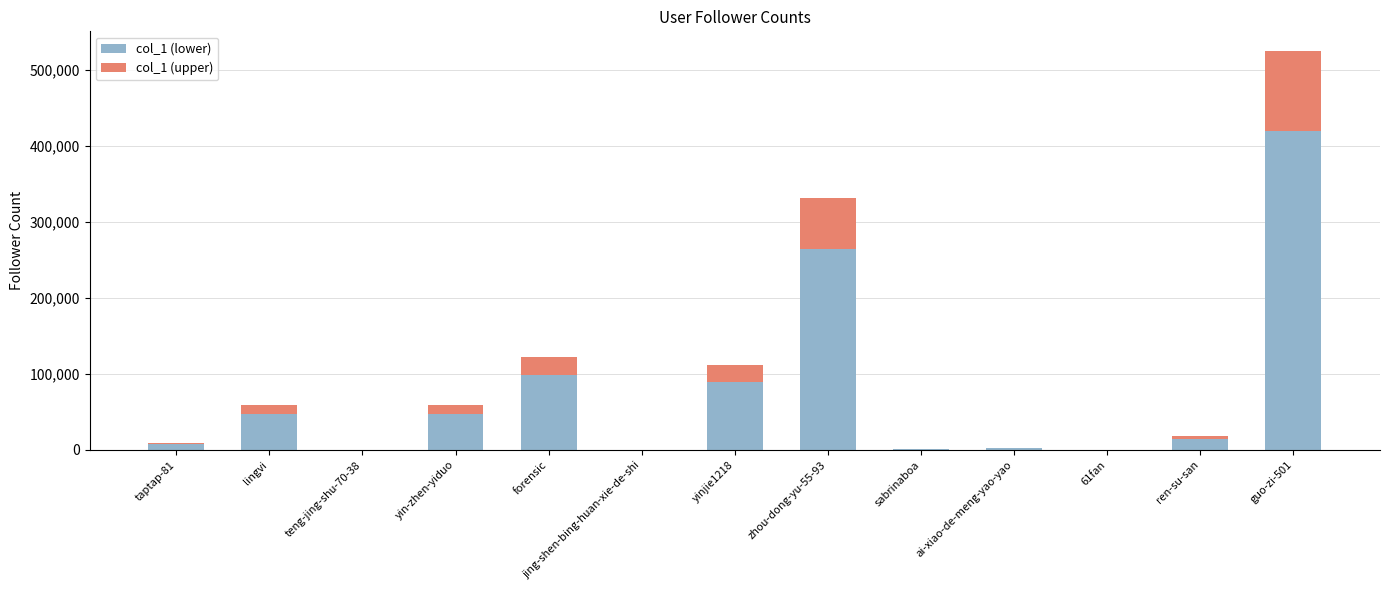

At which label does col_1 (lower) reach its peak?

guo-zi-501